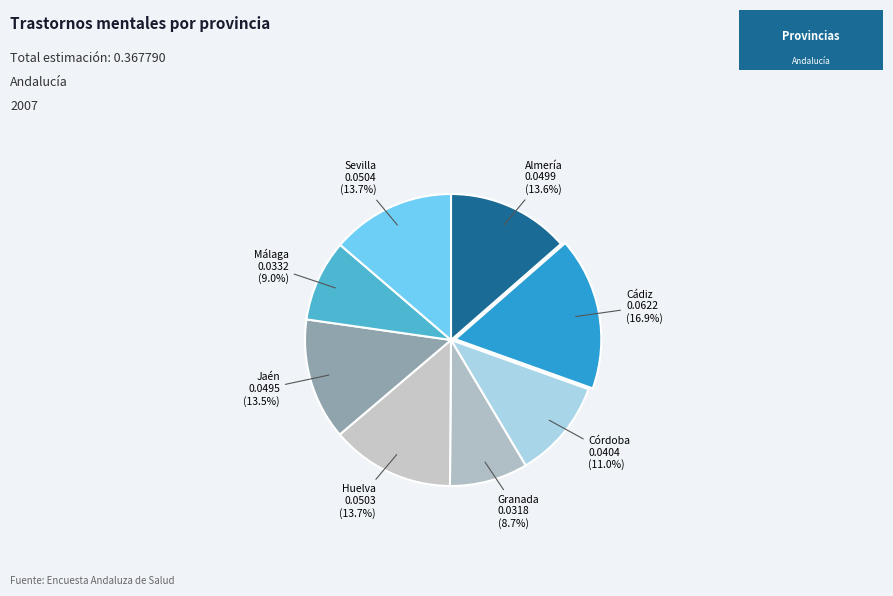

To the nearest percent, what is the combined percentage of Huelva and Sevilla?

27%